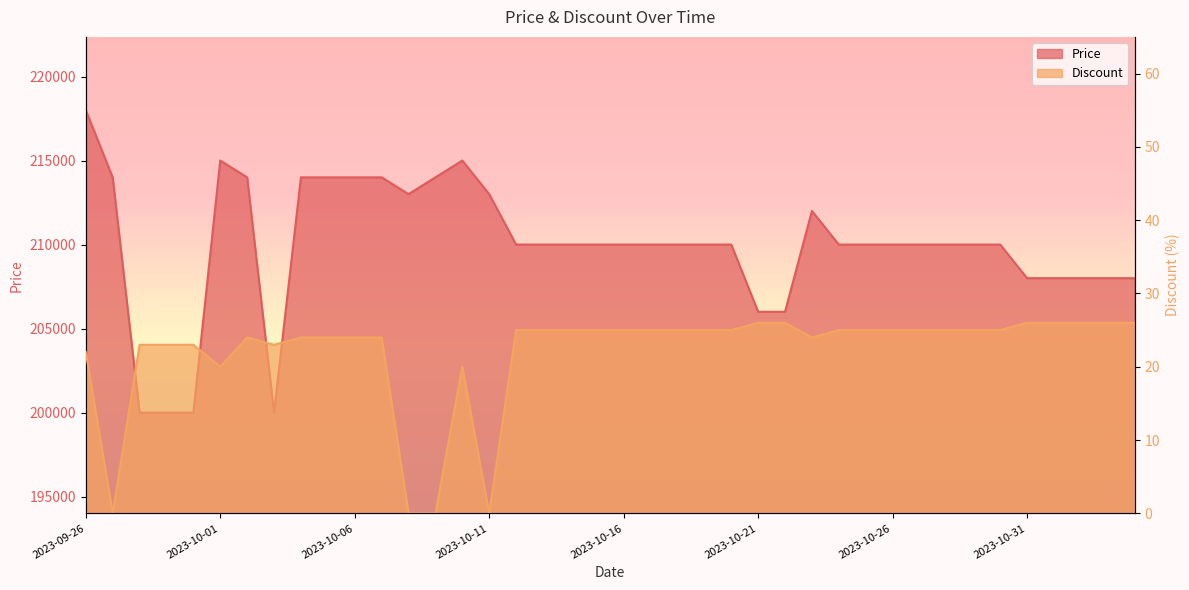

What is the greatest value displayed?

218000